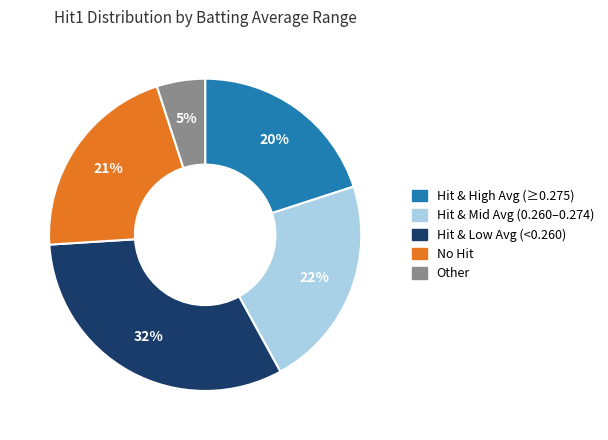

Is there a majority slice in this chart?

No